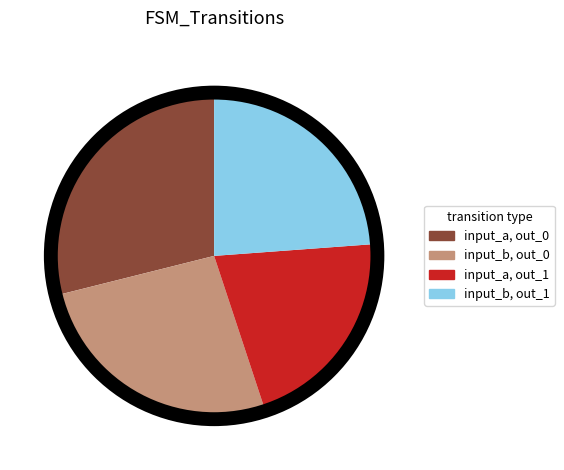

Is there a majority slice in this chart?

No